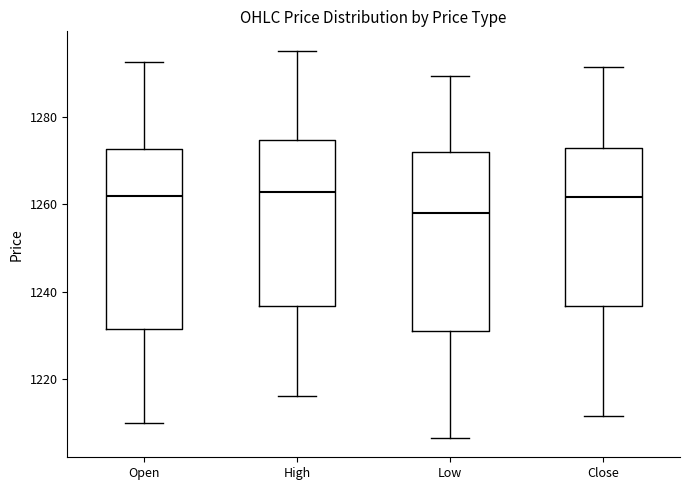

Reading left to right, read every box against the y-axis: the position of its median line, the range the box covers, and the ends of its whiskers. The values are not printed on the chart, so give them approximately, as read against the axis.

Open: median 1262, box 1232 to 1272, whiskers 1210 to 1292
High: median 1262, box 1236 to 1274, whiskers 1216 to 1296
Low: median 1258, box 1230 to 1272, whiskers 1206 to 1290
Close: median 1262, box 1236 to 1272, whiskers 1212 to 1292